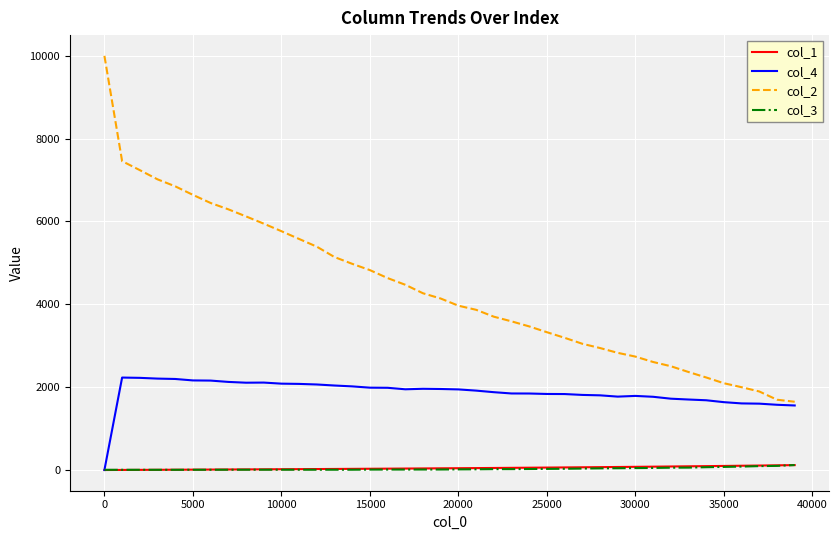

What is the greatest value displayed?

10000.0